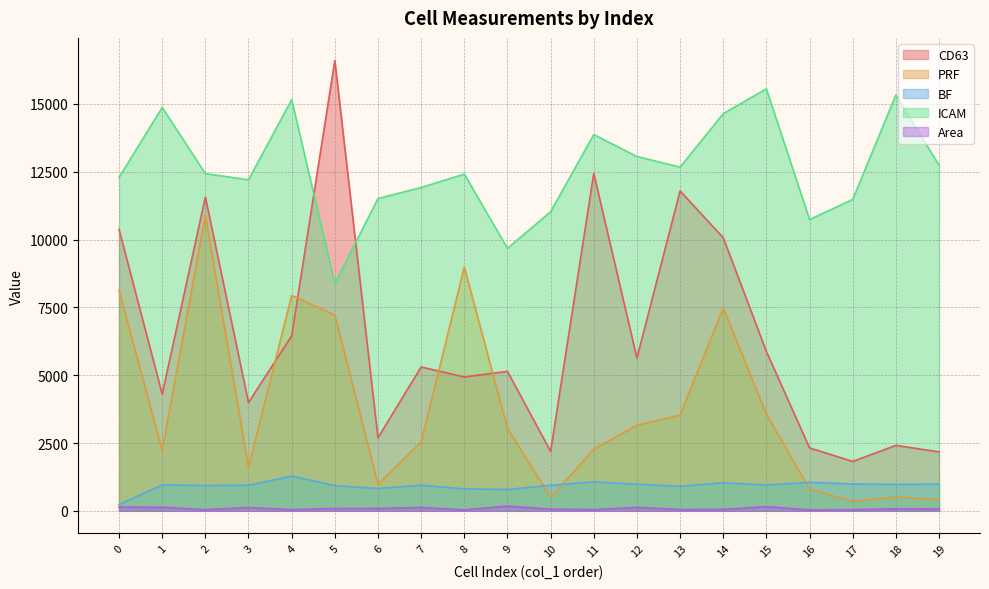

What is the difference between the highest and lowest values at 2?

12387.6